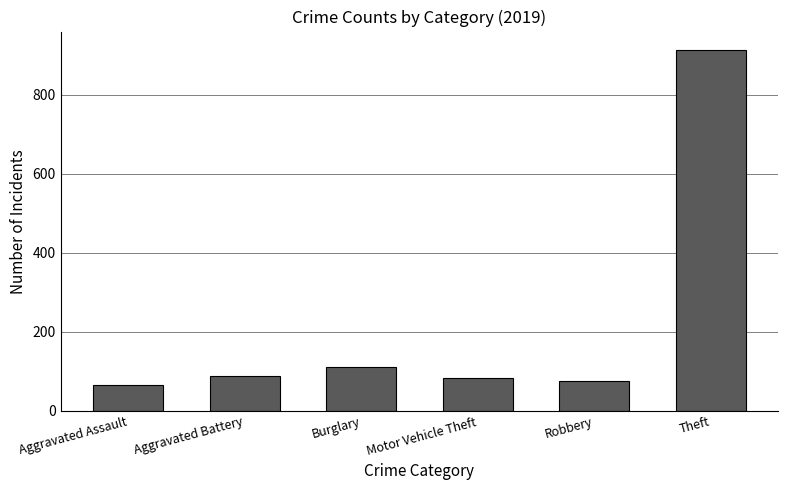

What is the ratio of the value at Motor Vehicle Theft to the value at Burglary?

0.8